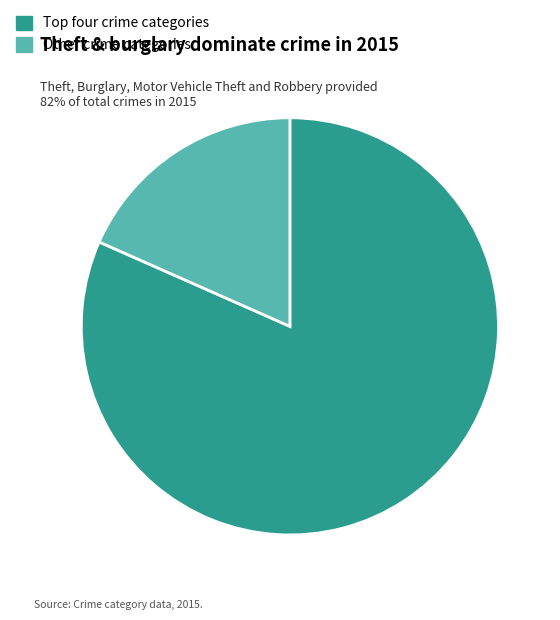

Is there a majority slice in this chart?

Yes